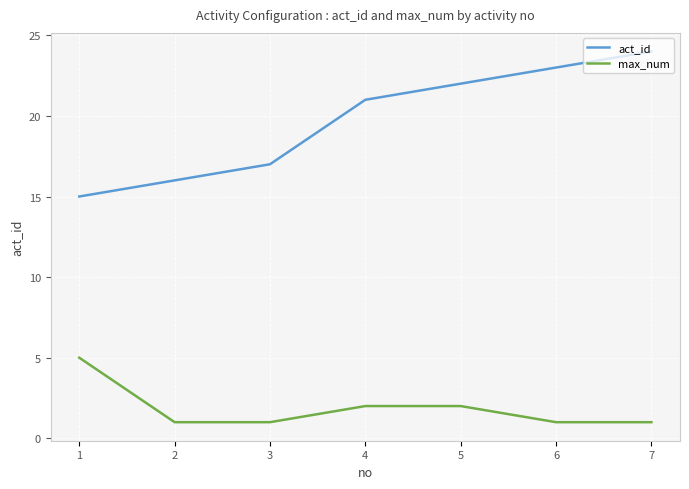

What is the sum of the act_id values at 5 and 1?

37